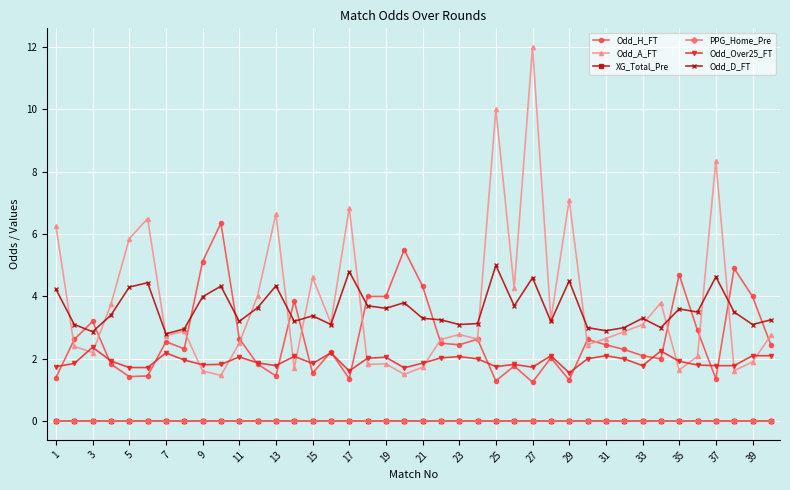

Does the chart have visible grid lines?

Yes